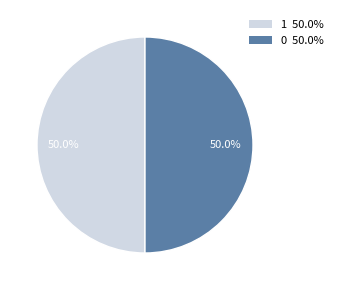

How many segments does this pie chart have?

2